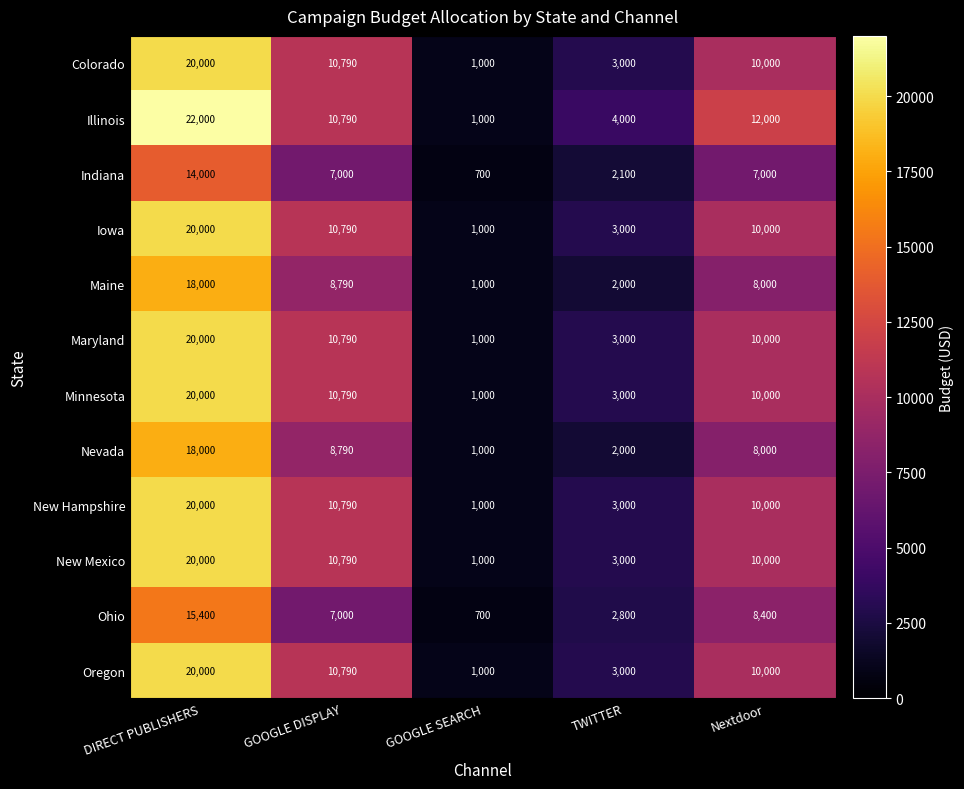

At which label is Iowa closest to 10500?

GOOGLE DISPLAY